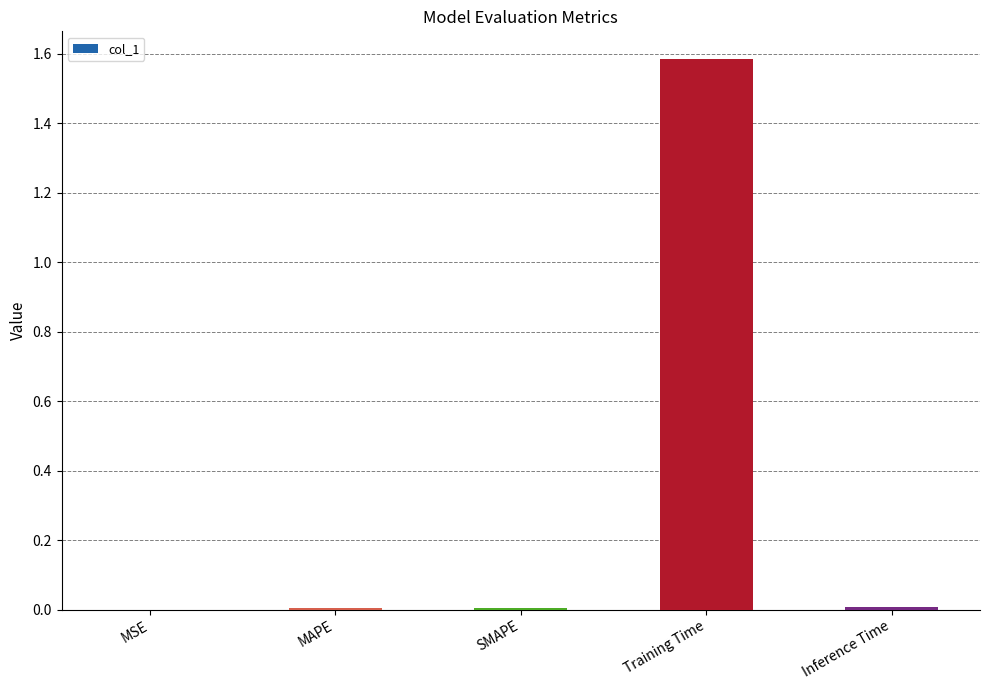

What is the sum of all values?

1.6